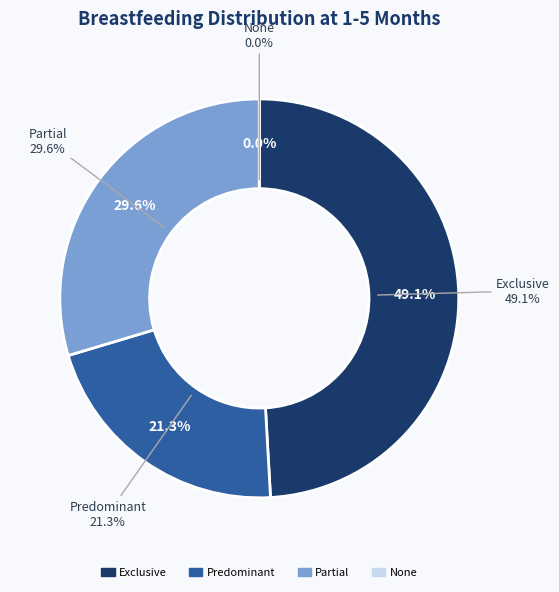

How many segments does this pie chart have?

4